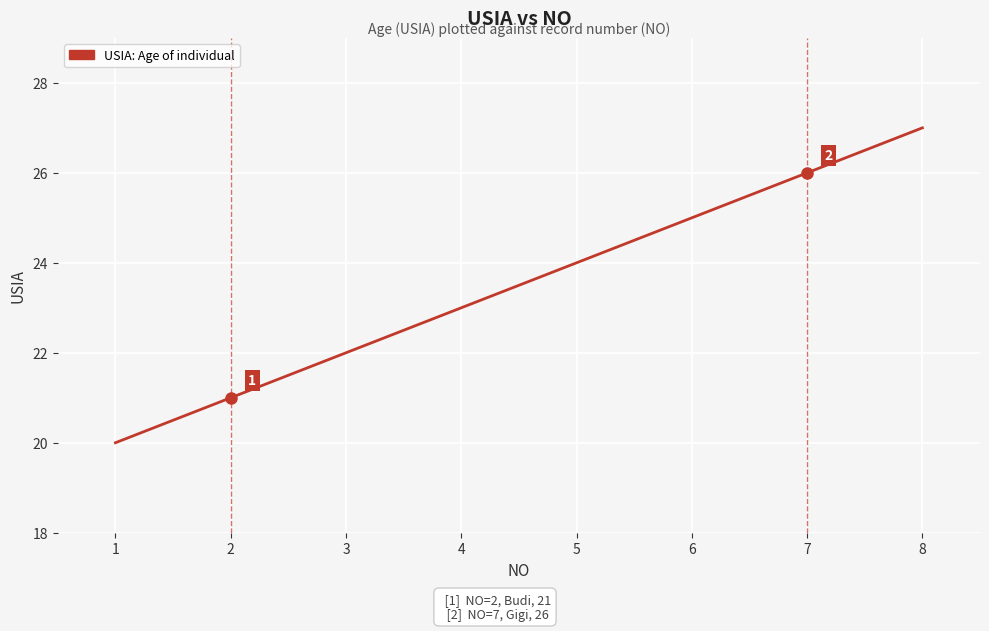

The value at 4 is 23. True or false?

True